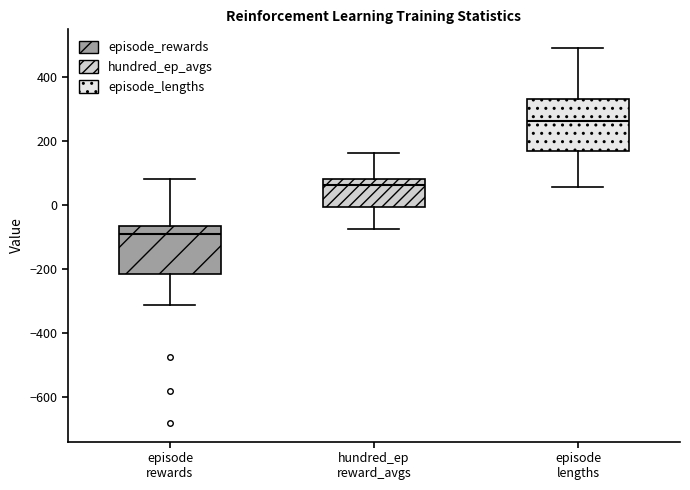

Where does the upper whisker of the box for episode lengths end on the y-axis? The values are not printed on the chart, so give them approximately, as read against the axis.

500